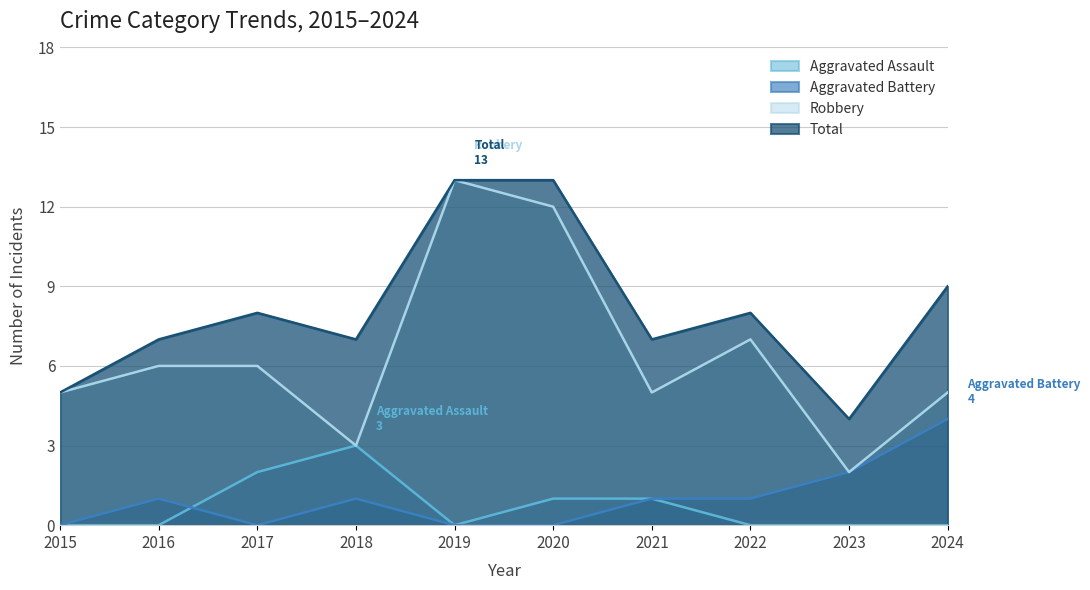

What is the average value of the Robbery series?

6